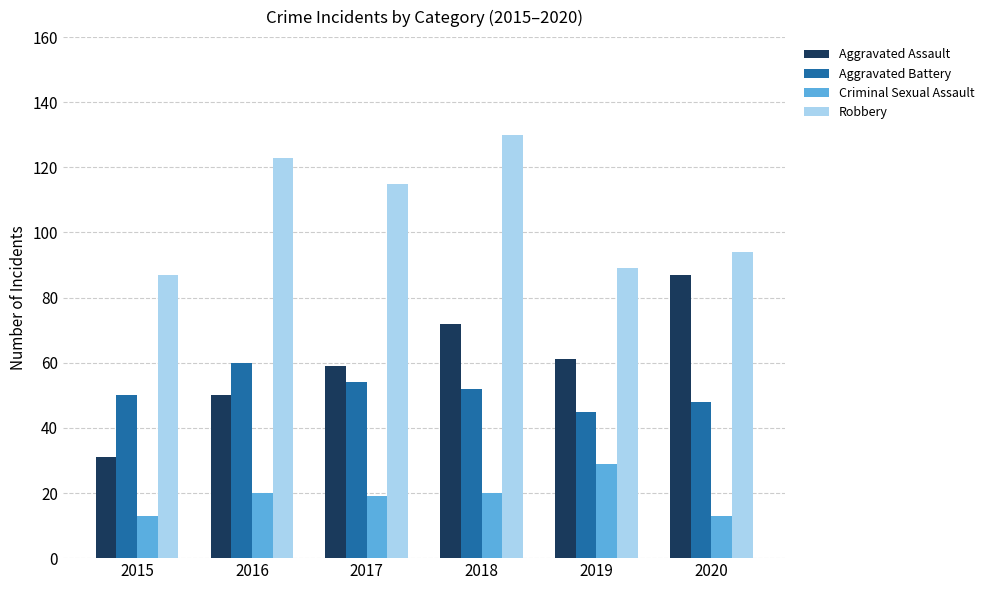

Which series changed the most between 2018 and 2019?

Robbery